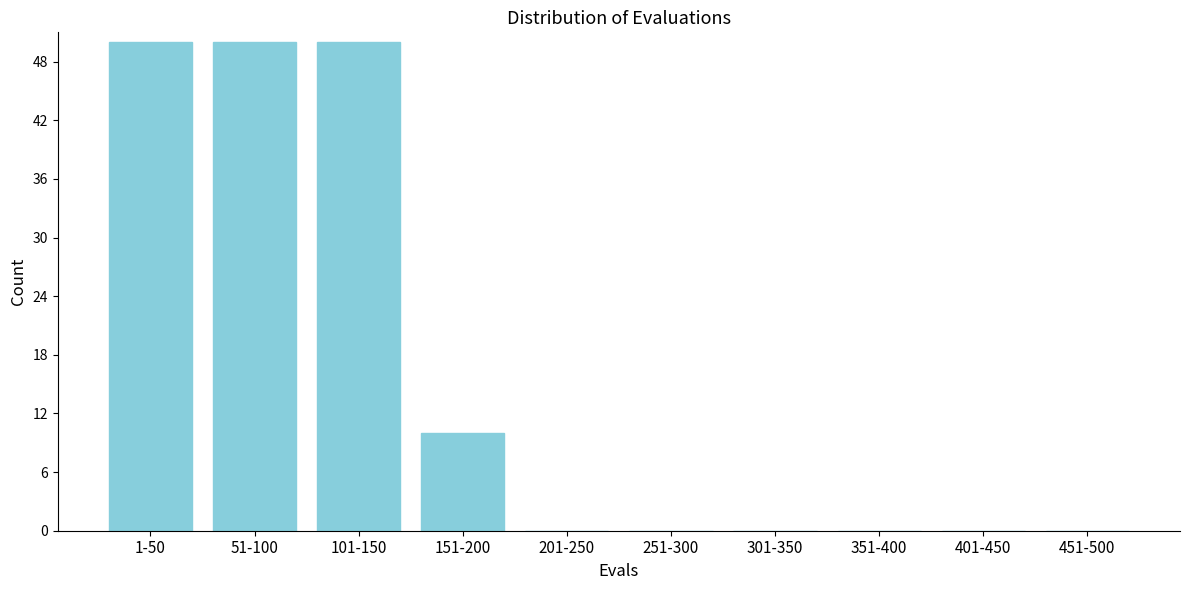

Reading left to right, list all the values displayed in this chart.

1-50=50	51-100=50	101-150=50	151-200=10	201-250=0	251-300=0	301-350=0	351-400=0	401-450=0	451-500=0